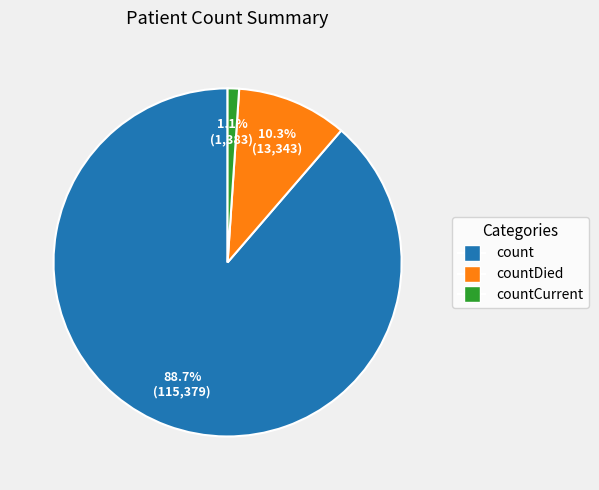

What percentage is the countCurrent slice, to the nearest percent?

1%